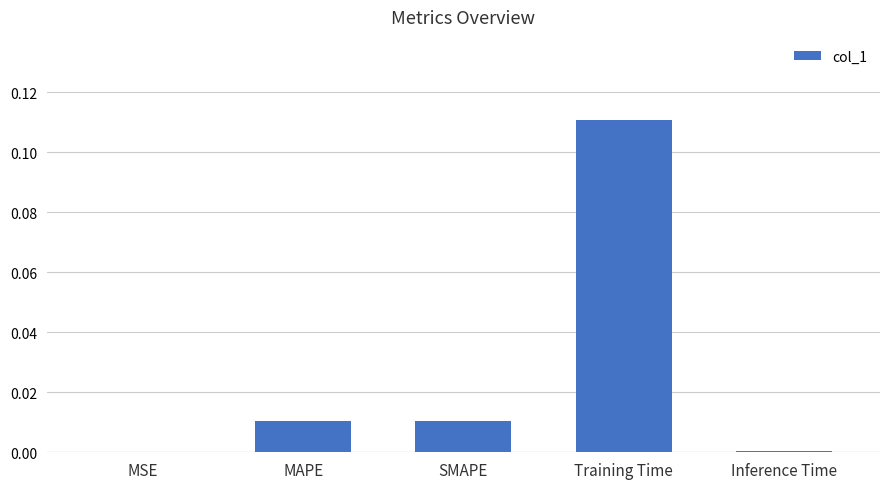

At which category does the chart reach its peak across all series?

Training Time